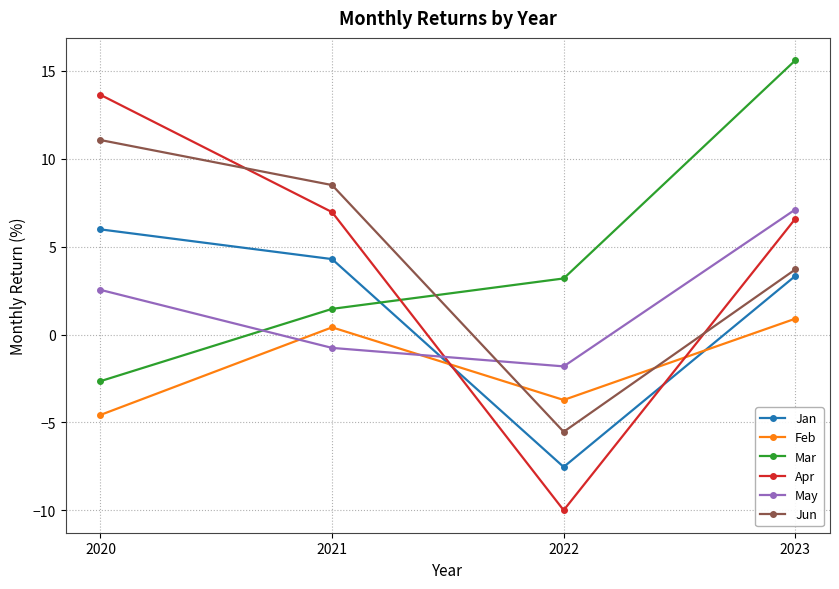

How many negative values does the Mar series have?

1